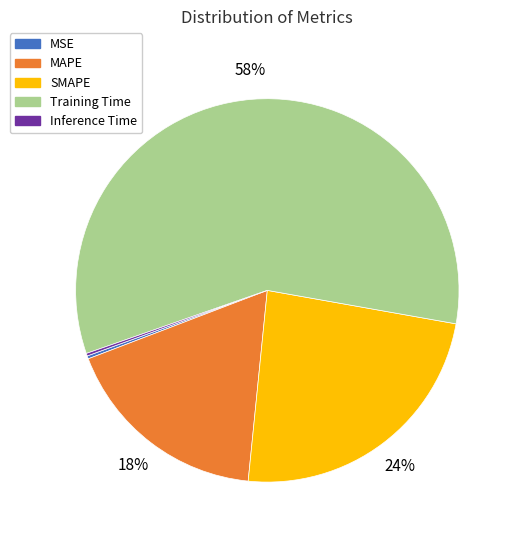

Is the sum of MAPE and SMAPE greater than half?

No